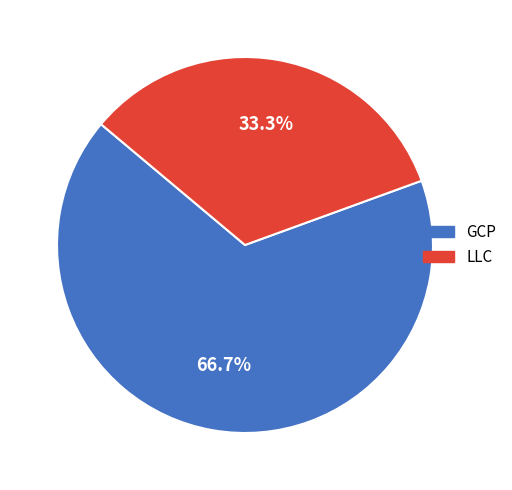

True or false: GCP accounts for 67% of the total.

True